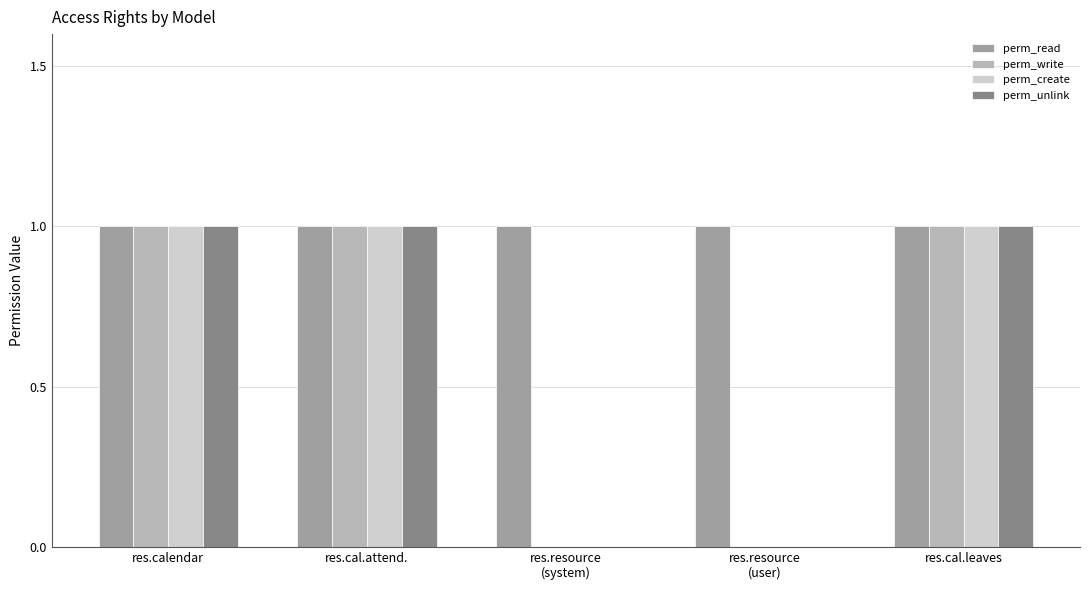

How many groups of bars are there?

5